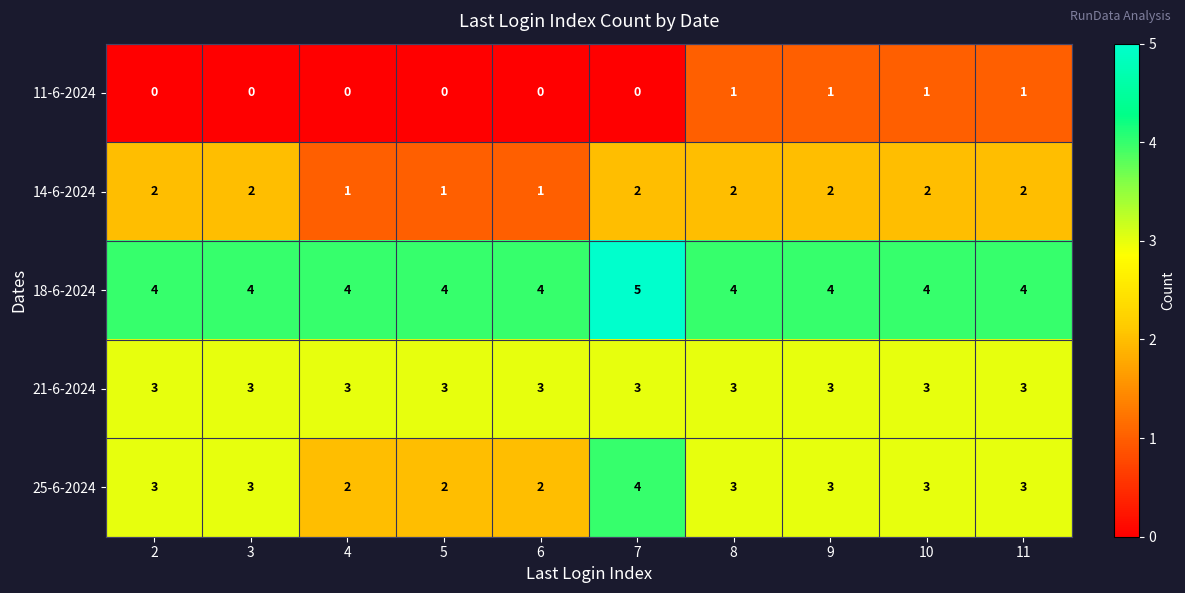

Count the 14-6-2024 values in the range 1 to 2.

10